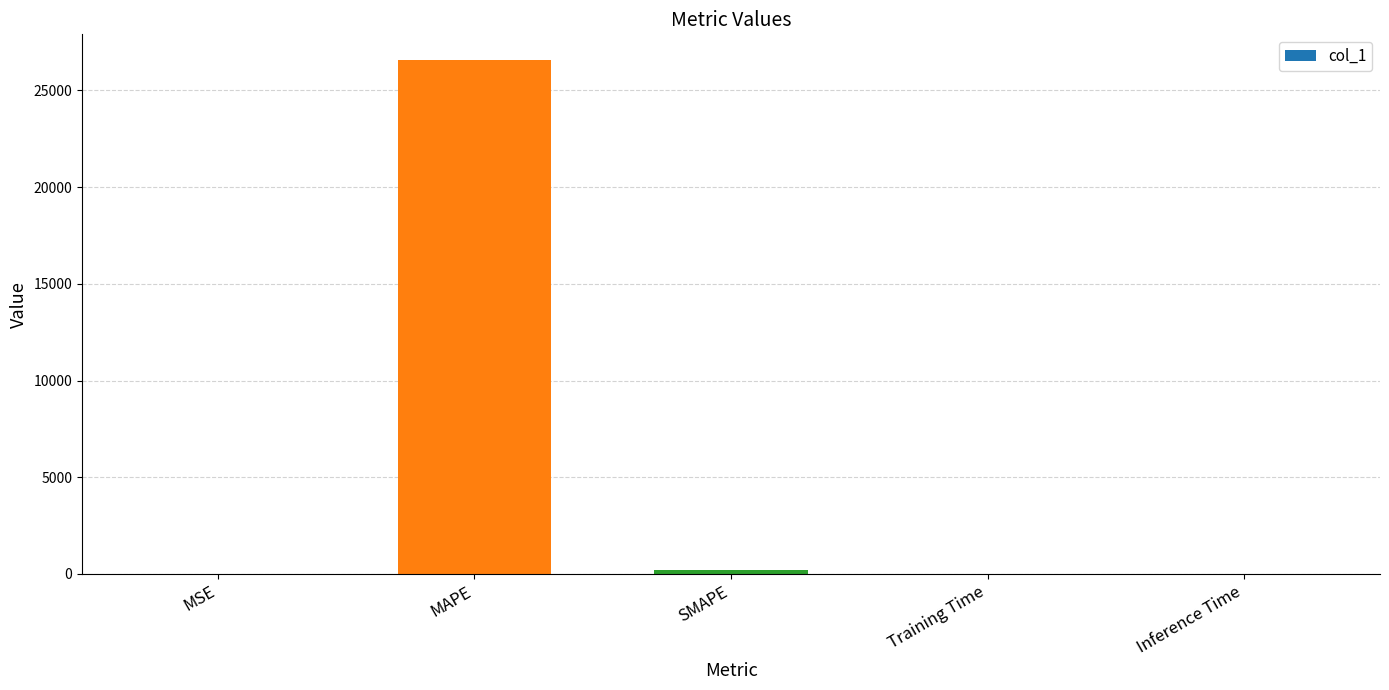

Count the number of data series in this chart.

1